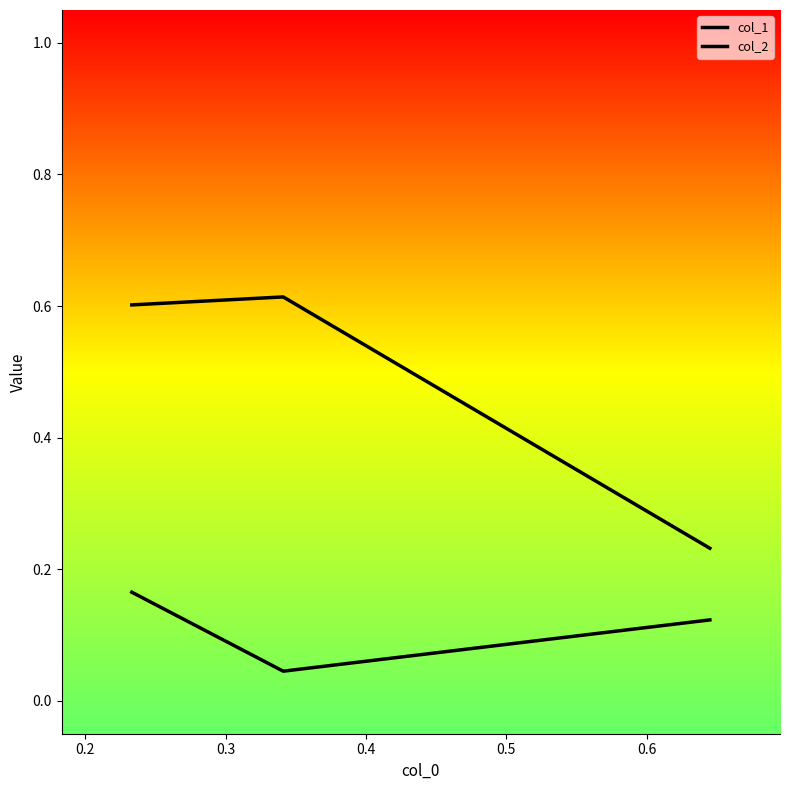

Does the chart display data point markers on the line(s)?

No